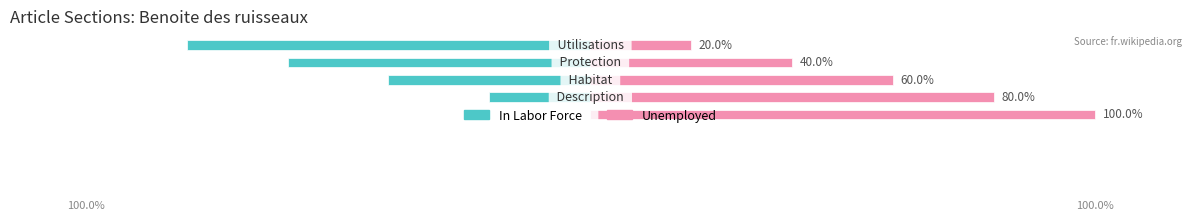

Reading left to right, what are all the values shown in this chart?

In Labor Force: 0=0	1=-20	2=-40	3=-60	4=-80
Unemployed: 0=100	1=80	2=60	3=40	4=20